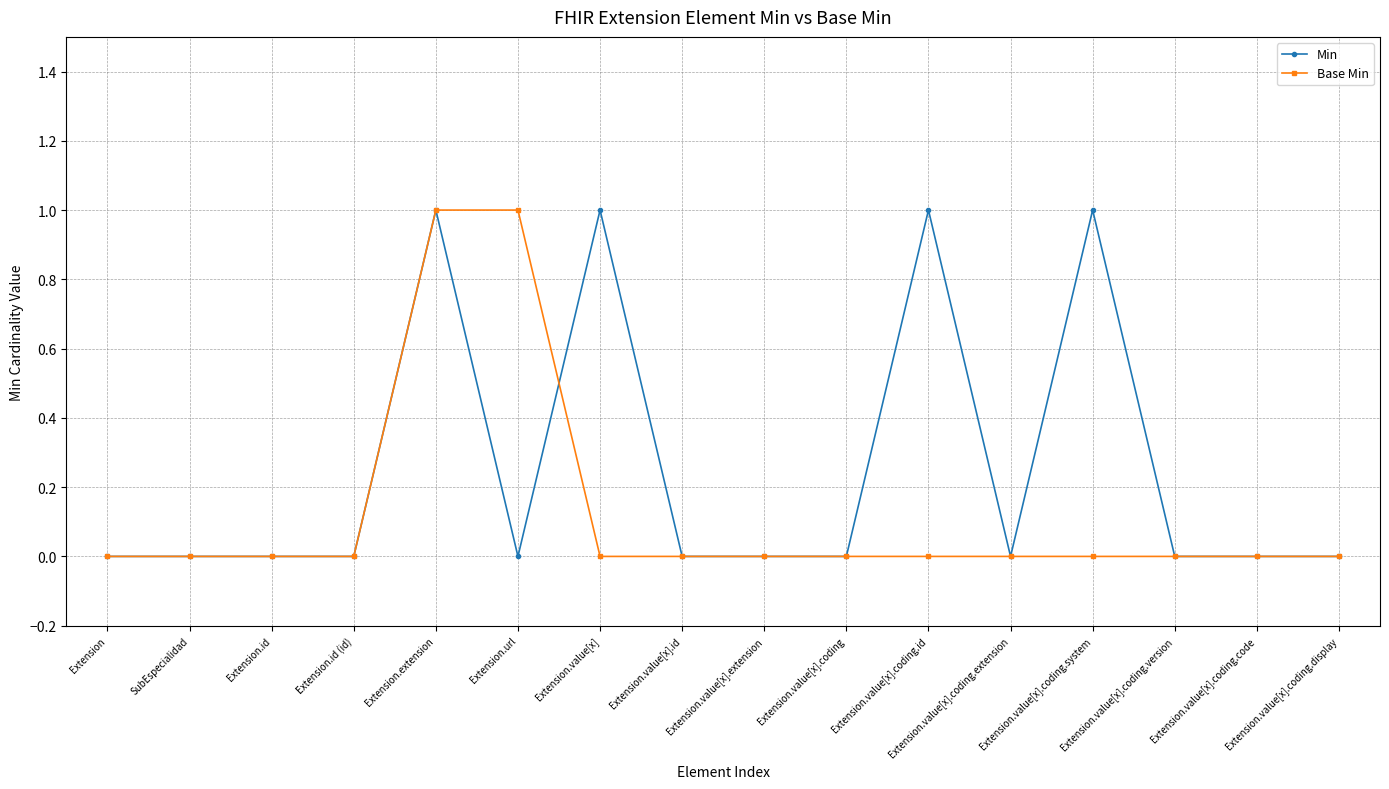

What is the approximate value of Base Min at Extension.extension?

1